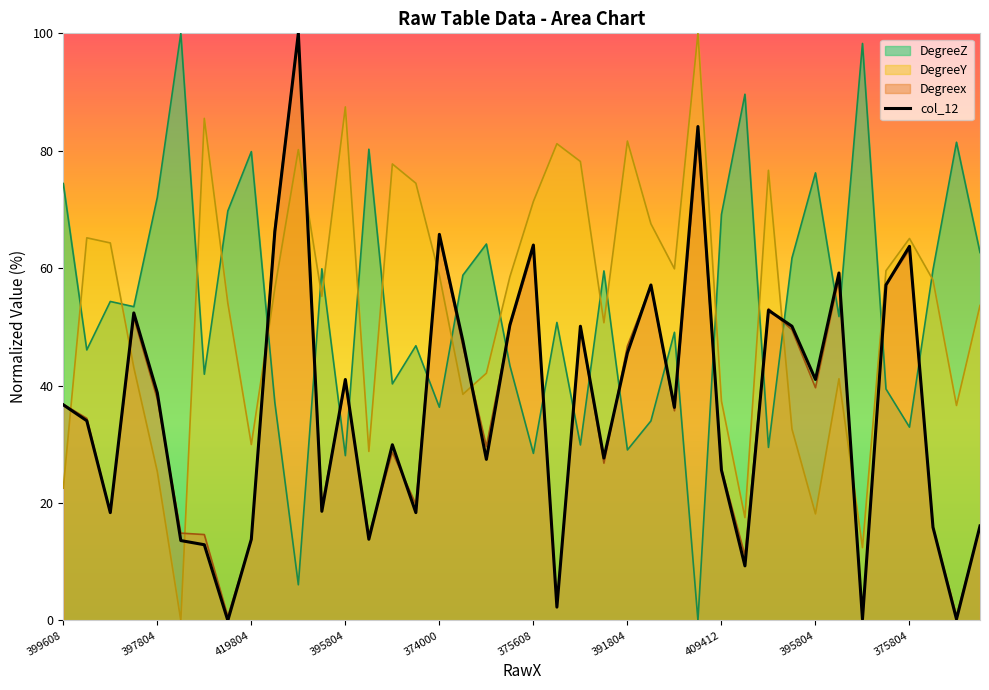

Reading right to left, transcribe all the data shown in this chart.

16.1	0.2	15.9	63.7	57.1	0.2	59.2	41.0	50.1	52.8	9.3	25.6	84.1	36.3	57.1	45.6	27.7	50.1	2.3	63.9	50.3	27.4	47.6	65.8	18.4	29.9	13.8	41.0	18.6	100.0	66.2	13.8	0.0	12.9	13.6	38.8	52.4	18.4	34.0	36.7